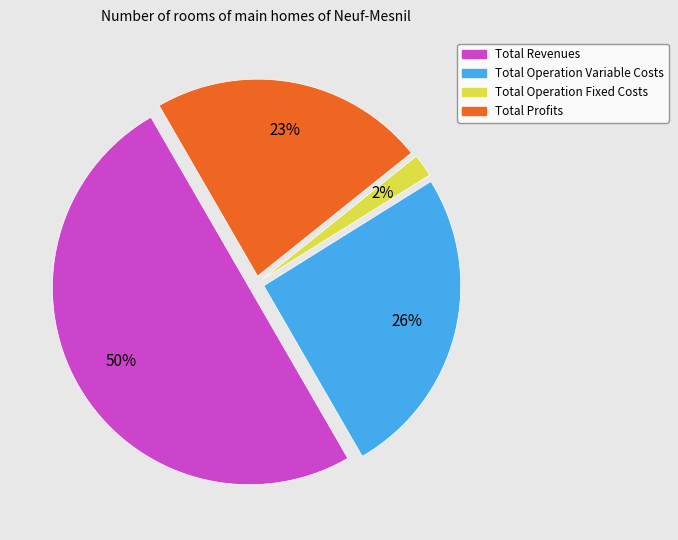

How many slices are in this pie chart?

4